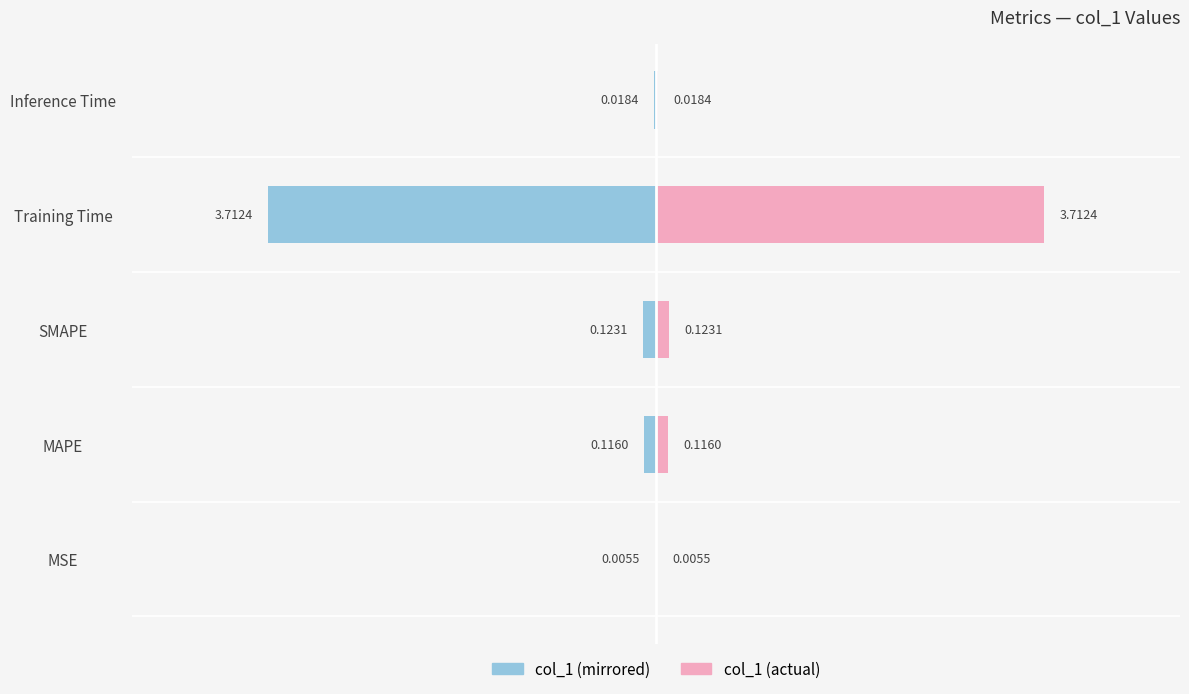

What is the maximum value shown in the chart?

3.7